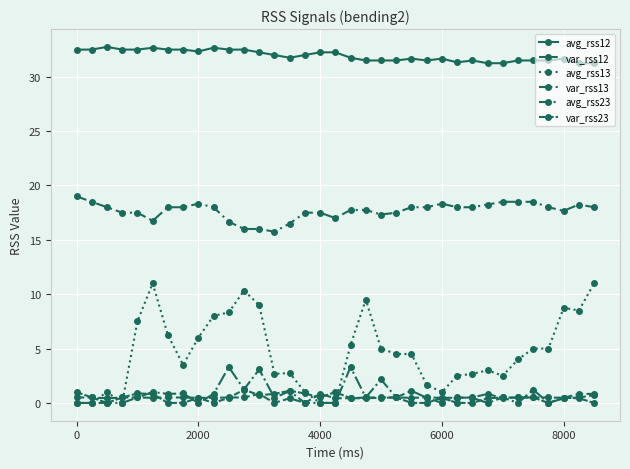

What is the maximum value shown in the chart?

32.8